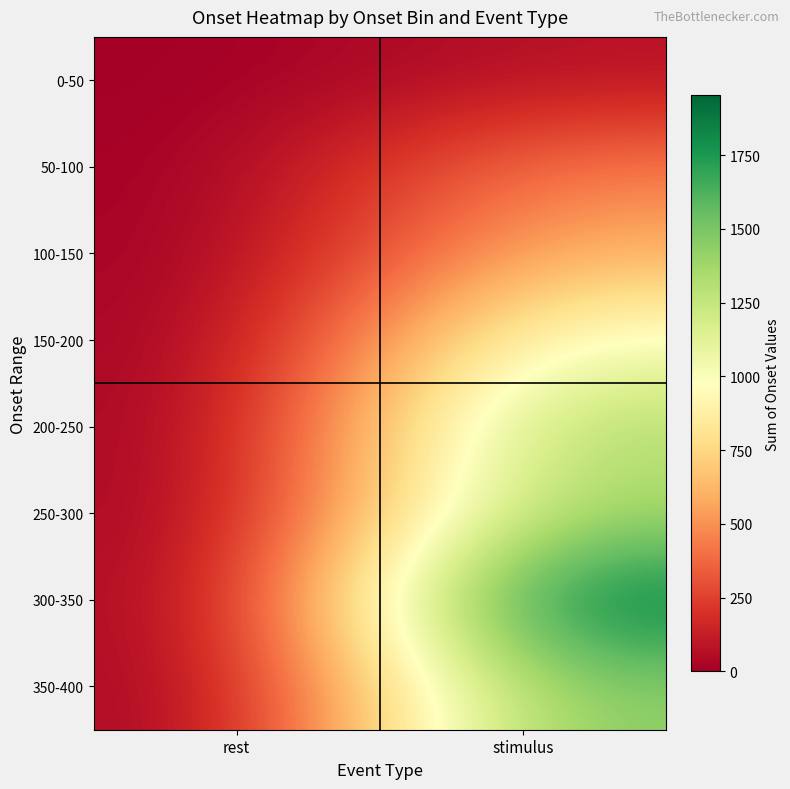

Which series changed the most between rest and stimulus?

300-350